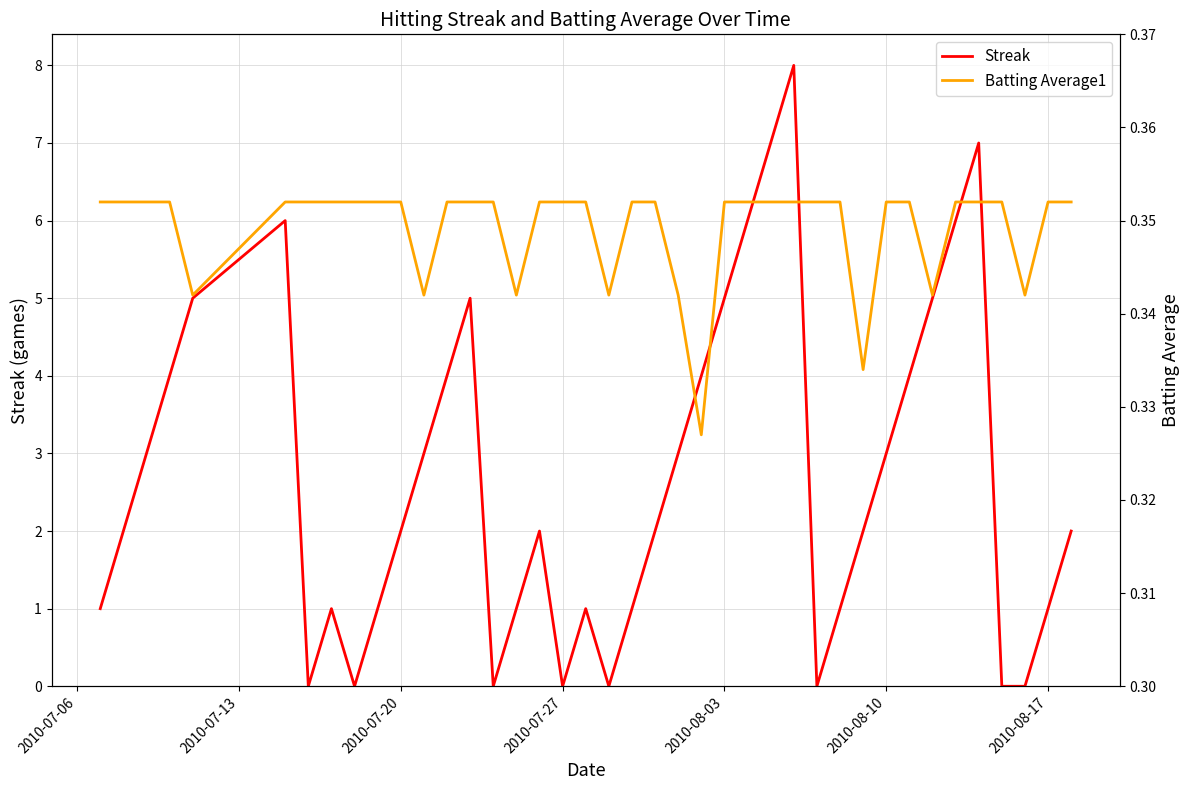

How many interior local peaks does the Streak series have?

7